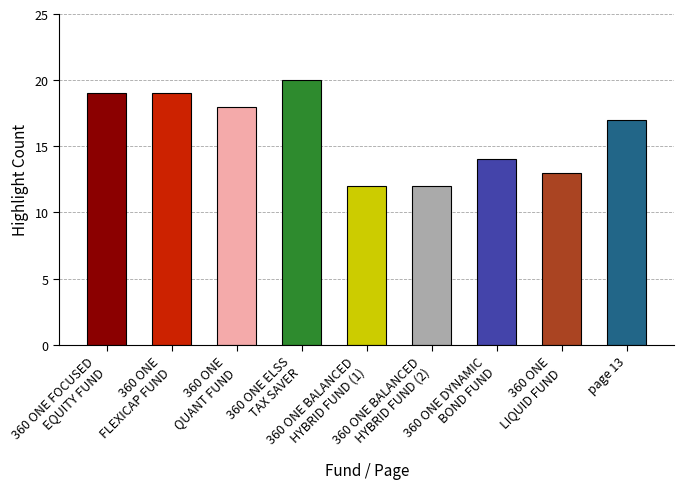

What is the ratio of the value at 360 ONE
LIQUID FUND to the value at 360 ONE DYNAMIC
BOND FUND?

0.9